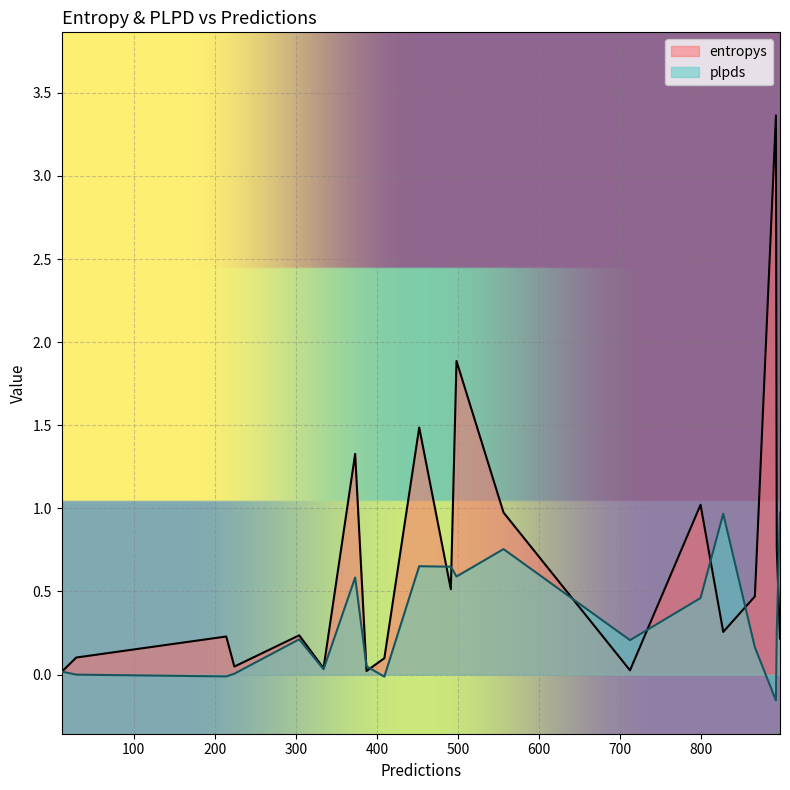

Which series has the largest total across all categories?

entropys